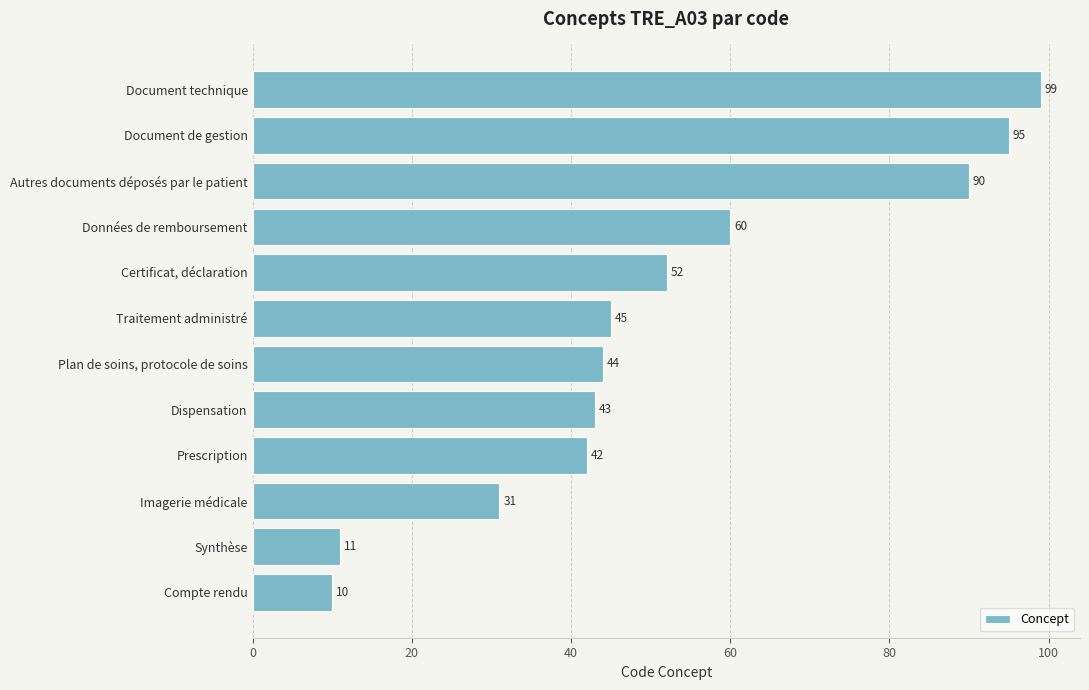

What is the change in value from Synthèse to Document technique?

+88